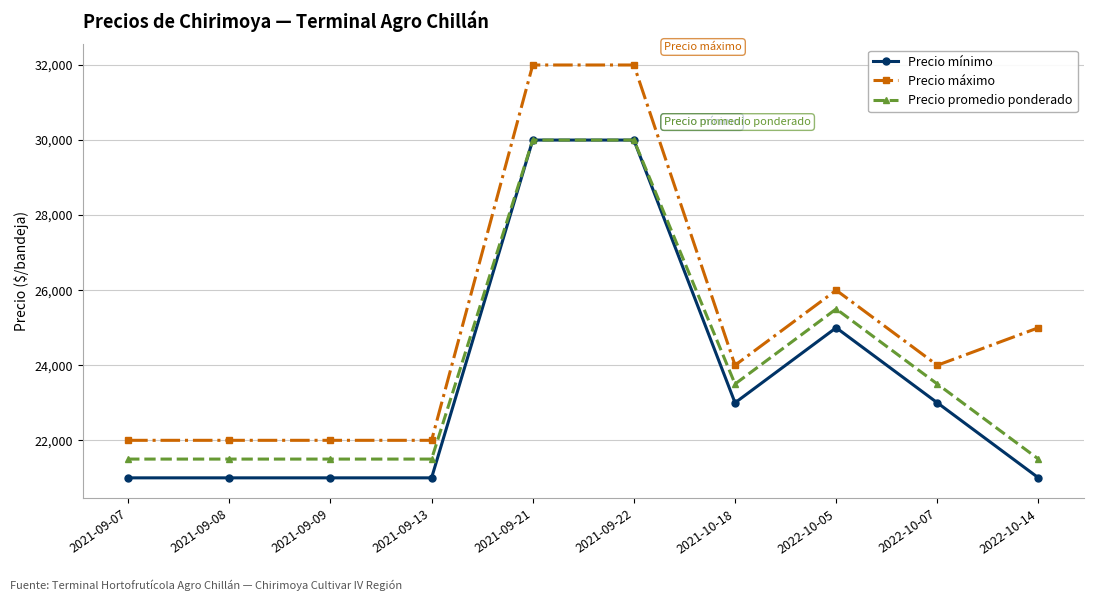

True or false: Precio mínimo and Precio máximo cross at least once.

False